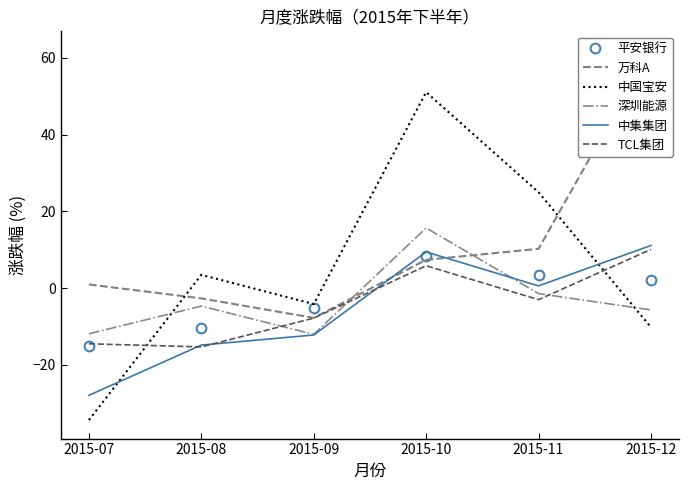

How many lines are shown in the chart?

6